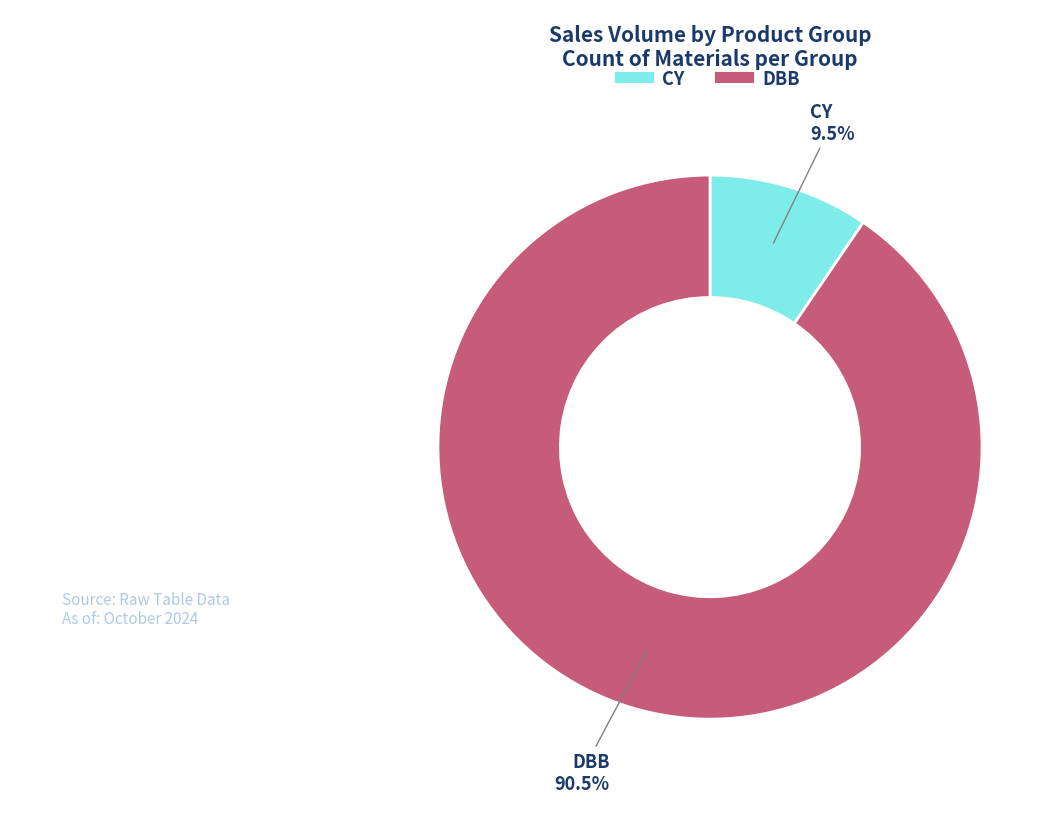

Does DBB represent more than half of the total?

Yes